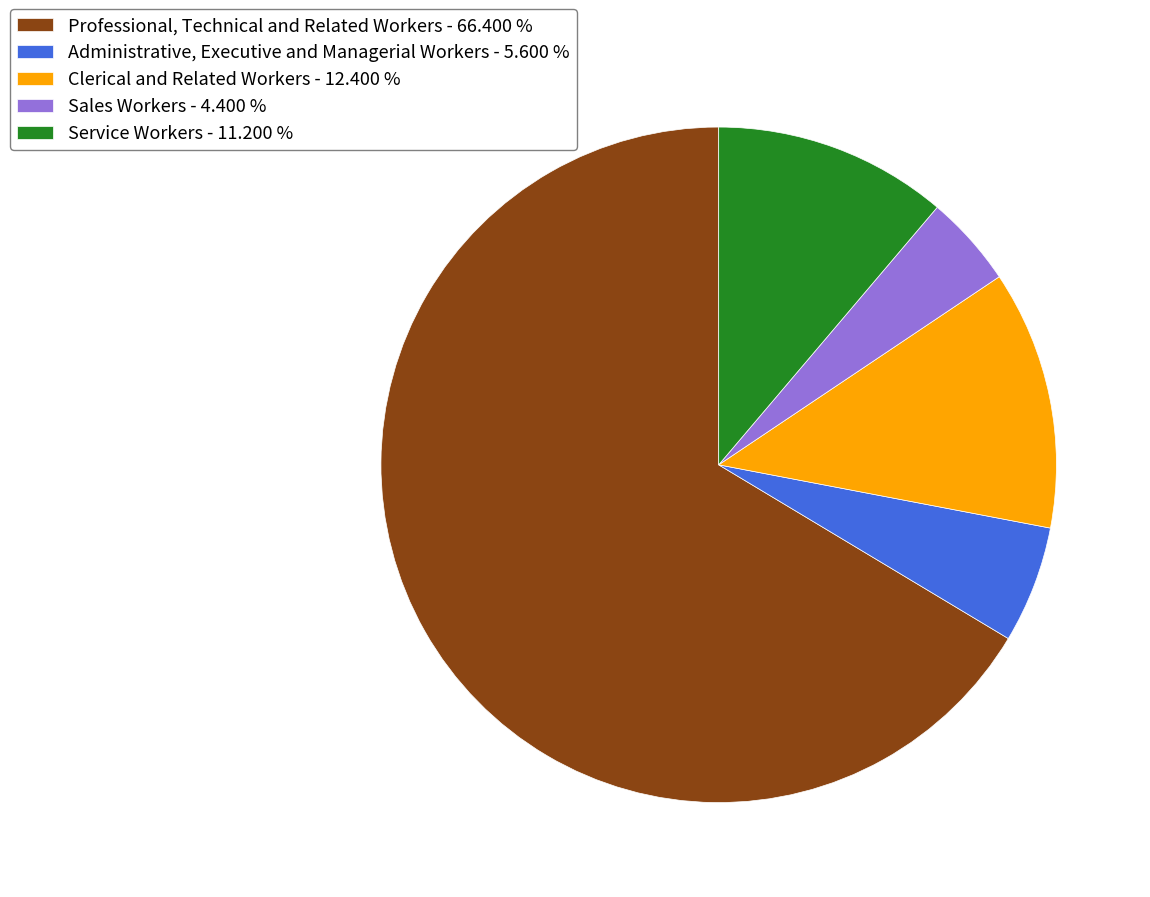

Which slice is the smallest?

Sales Workers - 4.400 %